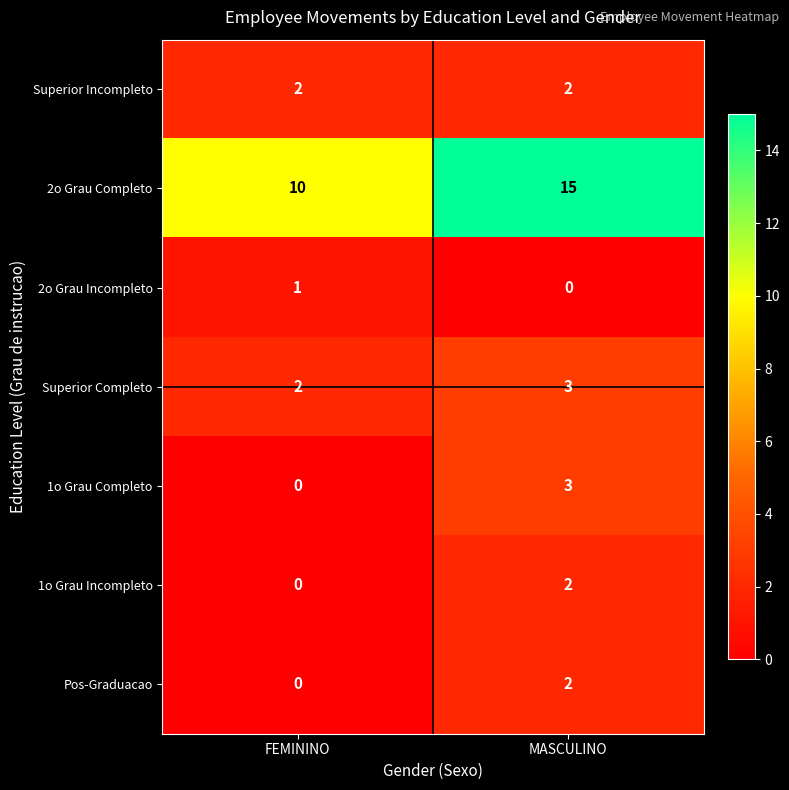

At which category is the sum across all series the highest?

MASCULINO